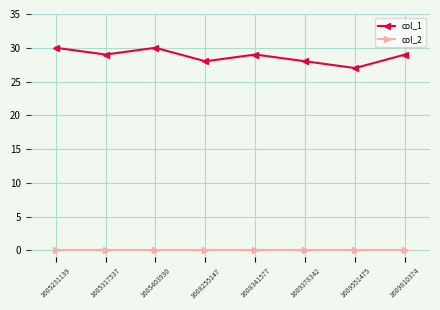

What is the value of the col_1 point at the 7th from the left?

27